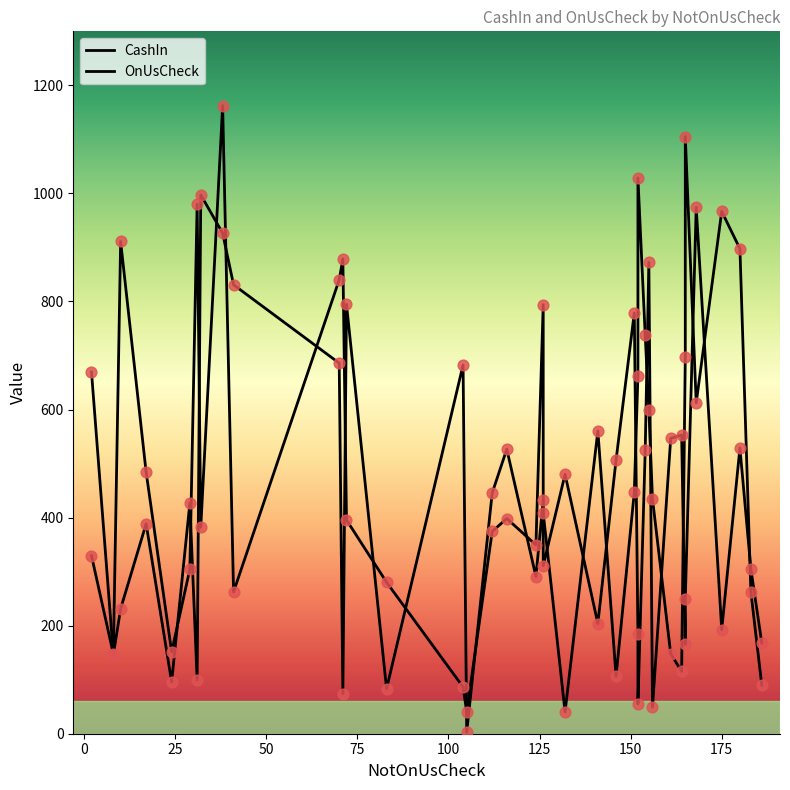

Which series reaches the maximum Y coordinate?

CashIn